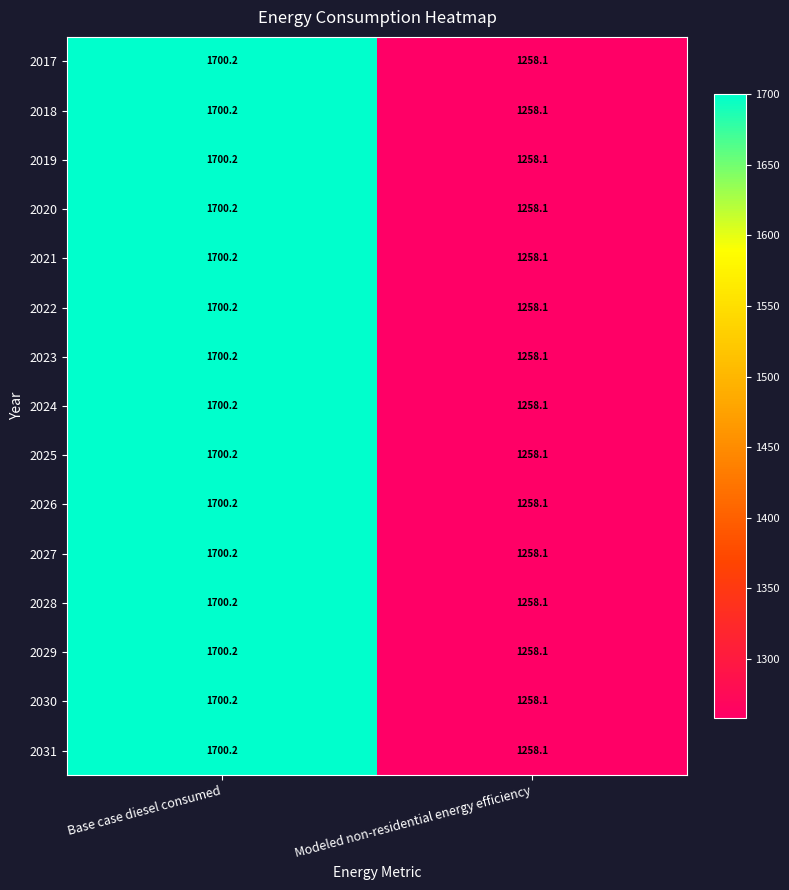

The value of 2020 at Modeled non-residential energy efficiency is 1885.5. True or false?

False